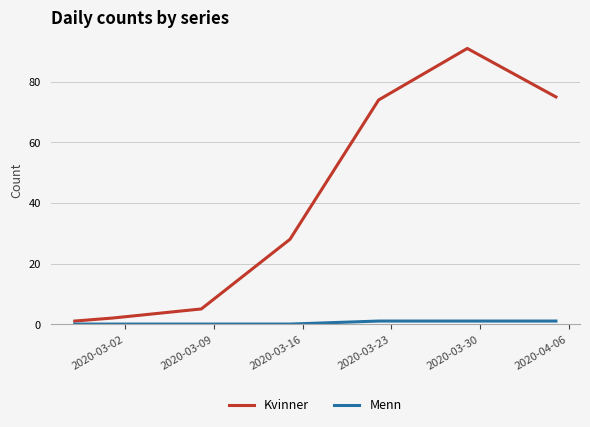

What is the difference between the maximum and minimum values in the Kvinner series?

90